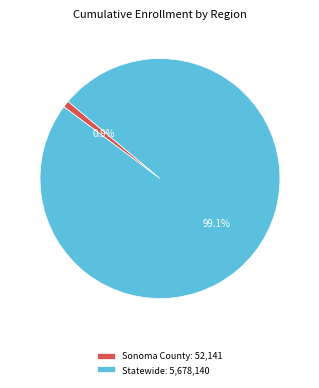

Is it true that Sonoma County is 14% of the pie?

False